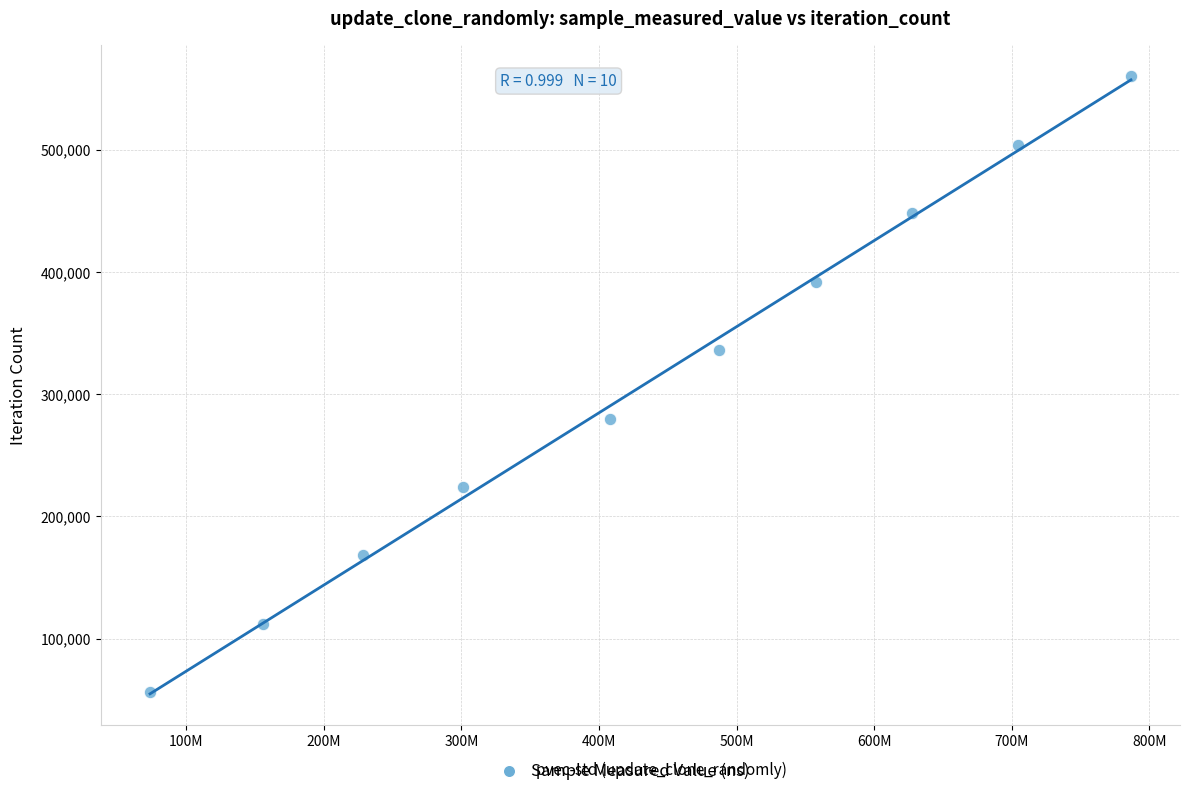

What is the average X value?

433011101